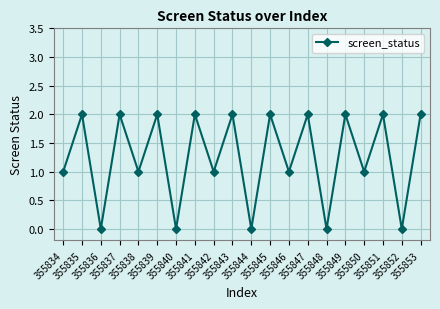

What is the difference between the second highest and second lowest values?

2